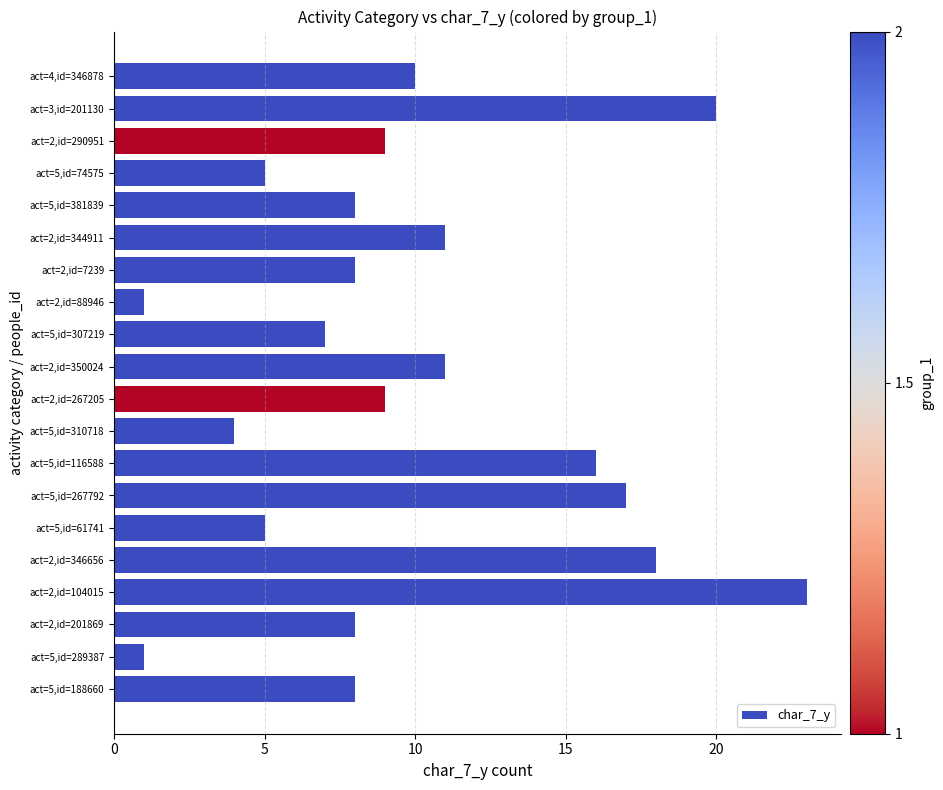

The value at act=2,id=350024 is 11. True or false?

True